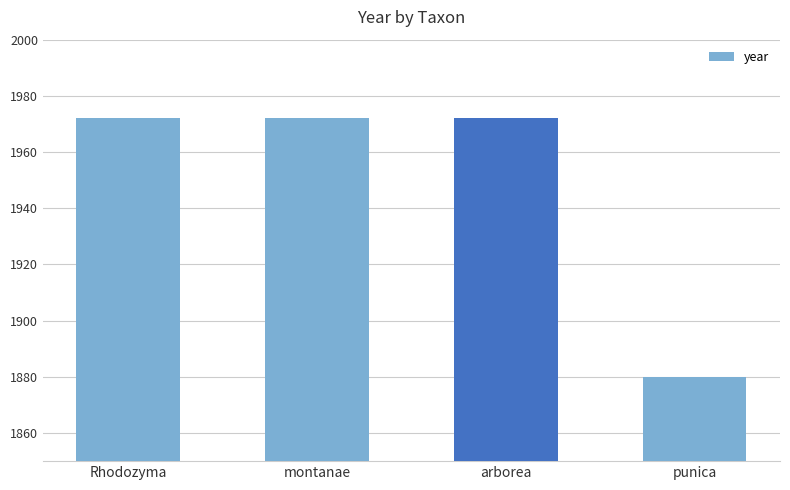

What is the approximate value at arborea?

1972